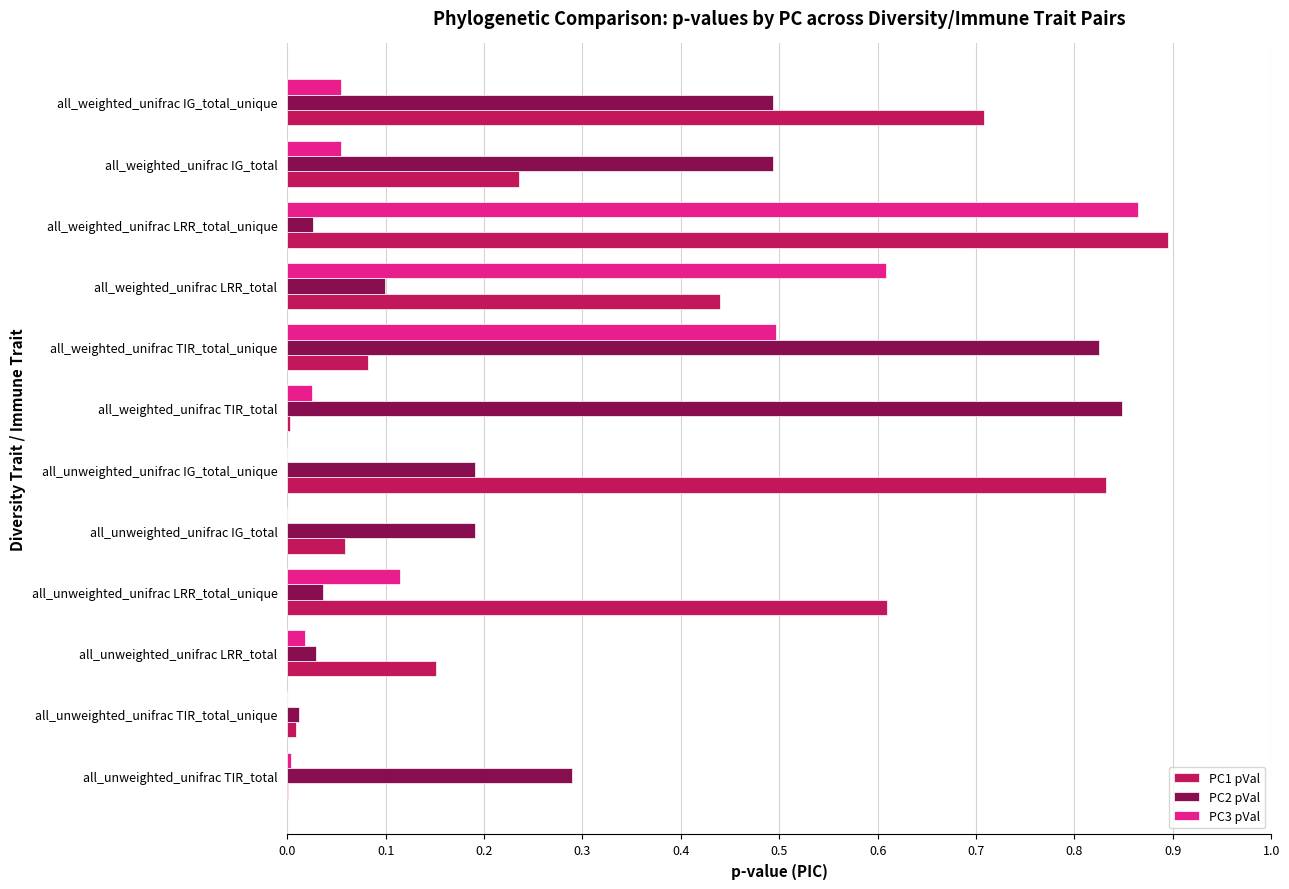

The value of PC2 pVal at all_unweighted_unifrac IG_total_unique is 0.1. True or false?

False